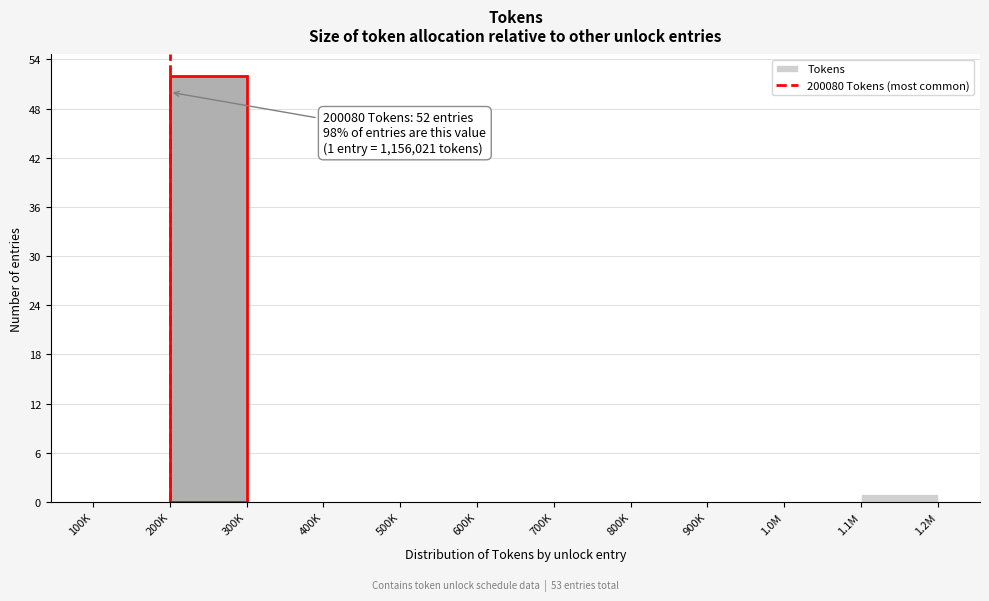

Reading right to left, transcribe all the data shown in this chart.

1.1M=1	1.0M=0	900K=0	800K=0	700K=0	600K=0	500K=0	400K=0	300K=0	200K=52	100K=0